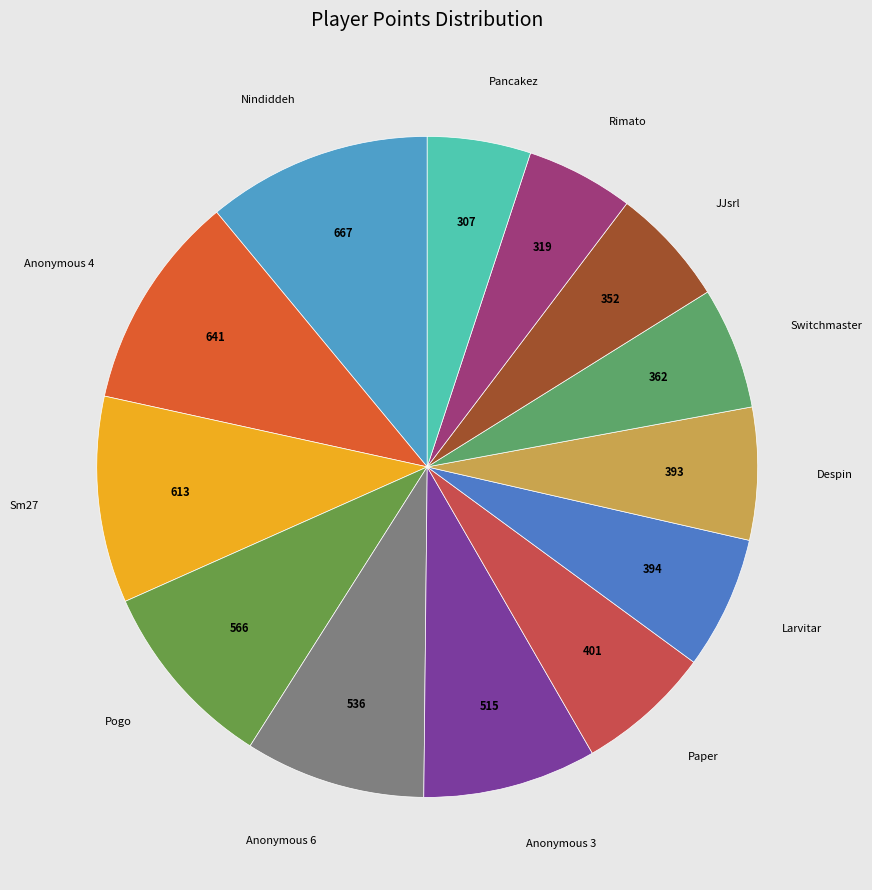

How many segments does this pie chart have?

13